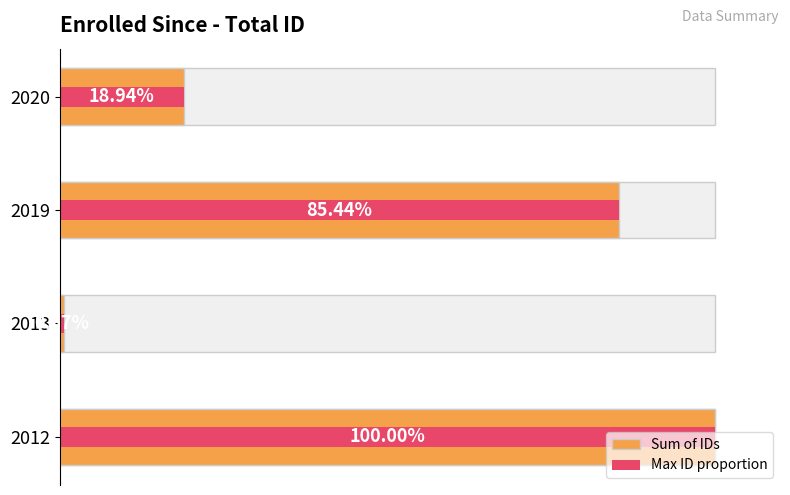

Is it true that Sum of IDs equals 0.4 at 2013?

False